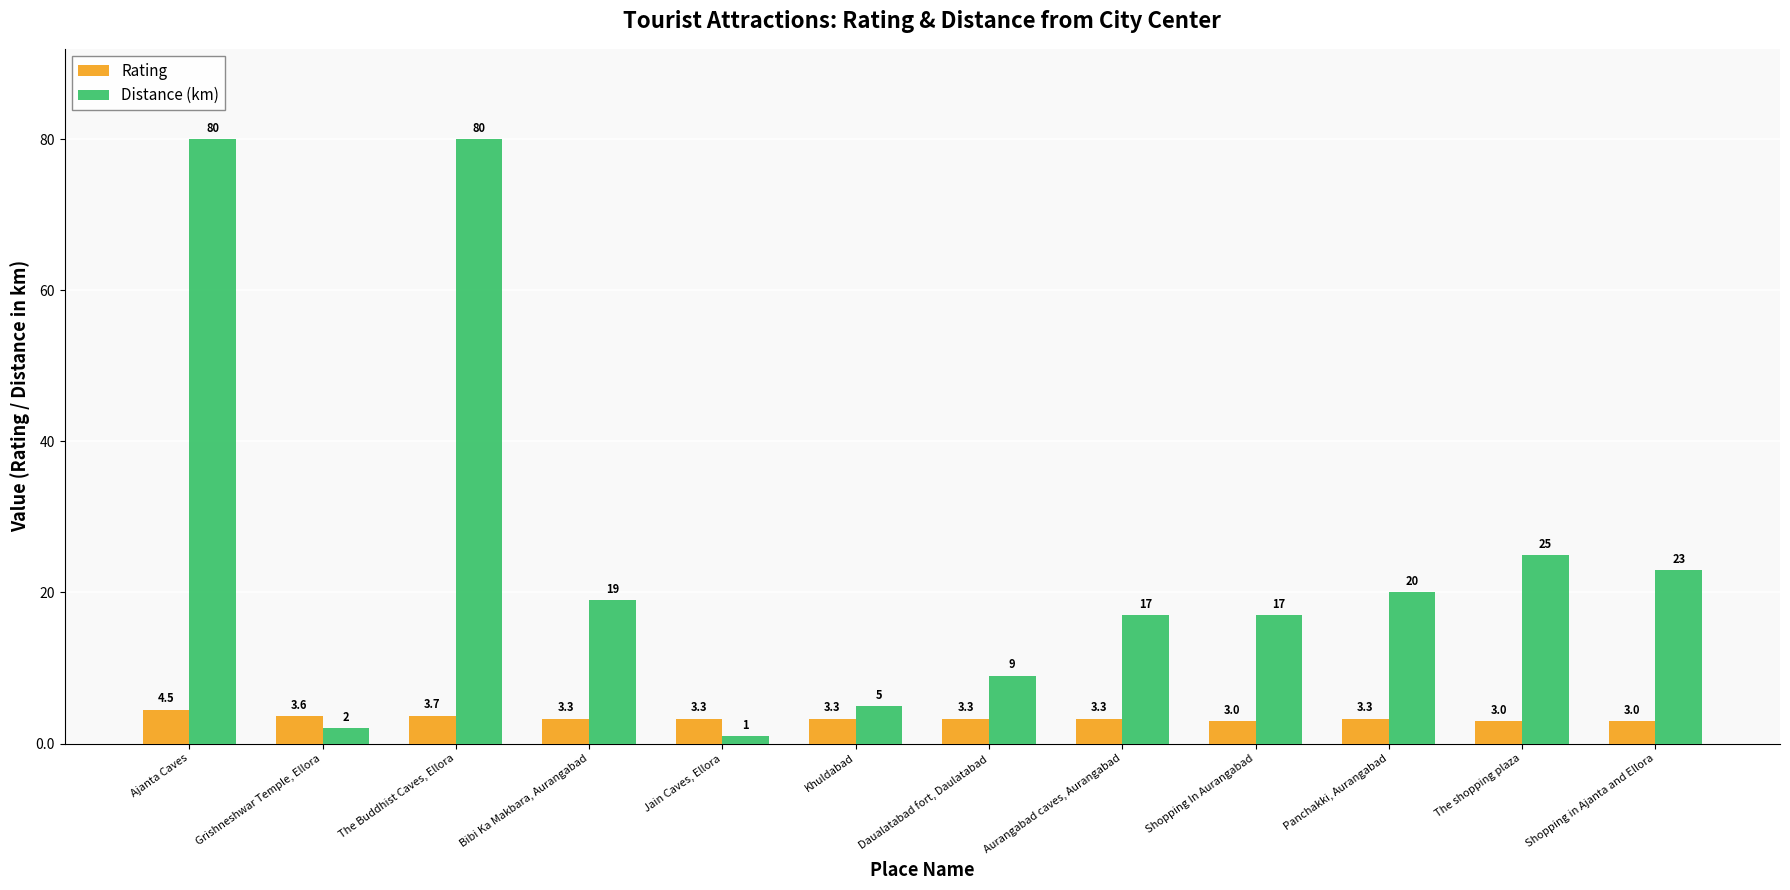

What is the label of the 1st bar from the right?

Shopping in Ajanta and Ellora